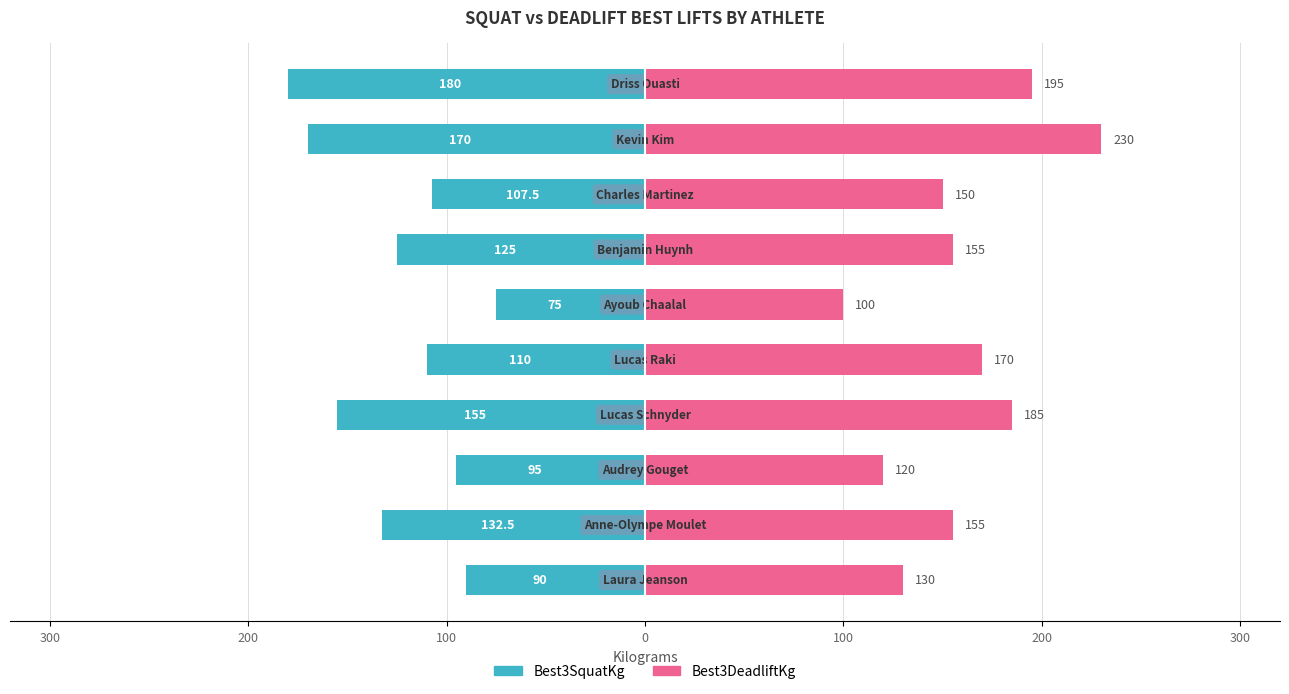

The value of Best3DeadliftKg at 200 is 34.9. True or false?

False